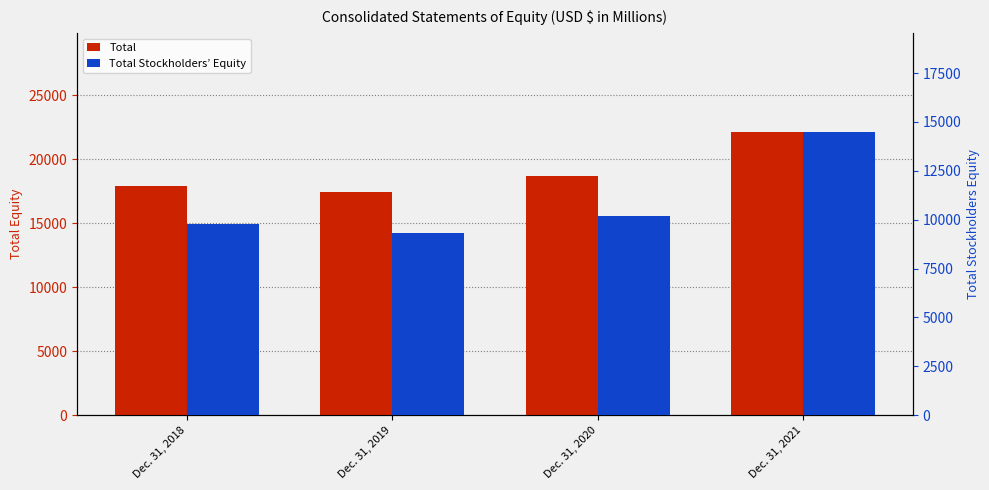

What is the lowest value of the Total series?

17448